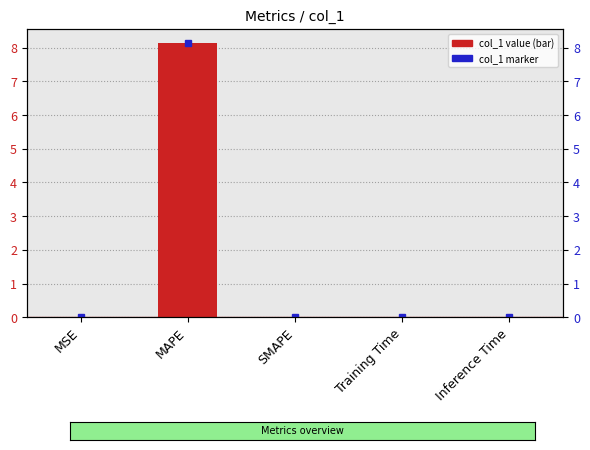

Rank the categories by value from highest to lowest.

MAPE, Training Time, Inference Time, MSE, SMAPE